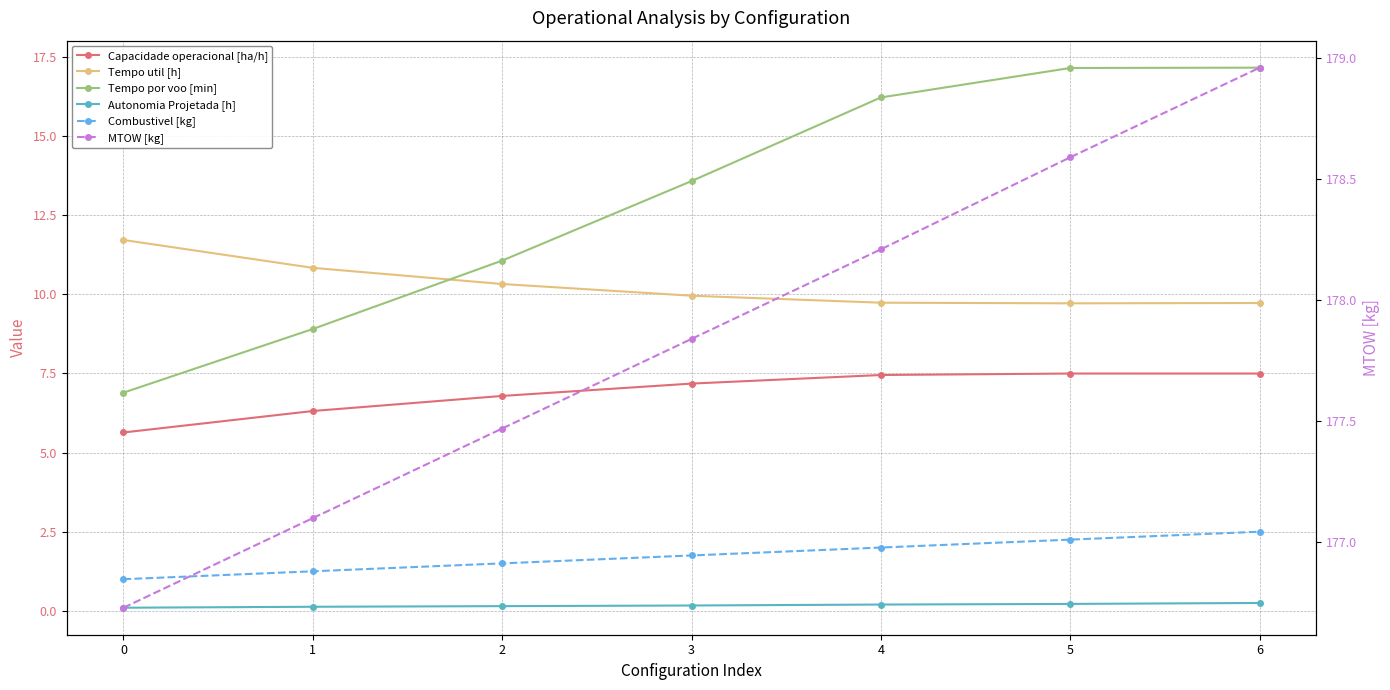

What is the value of the Tempo util [h] point at the 4th from the left?

9.9